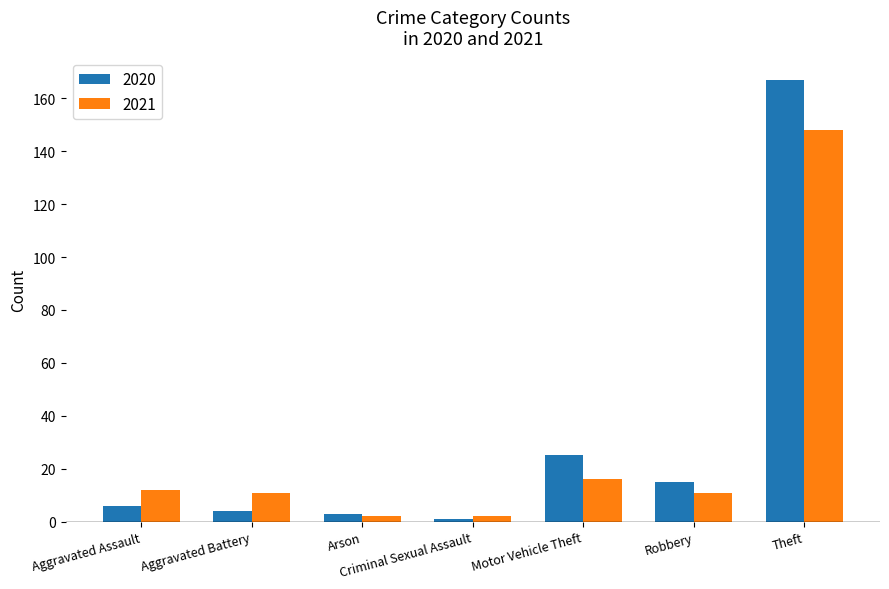

Between Motor Vehicle Theft and Theft, which series saw the biggest shift?

2020